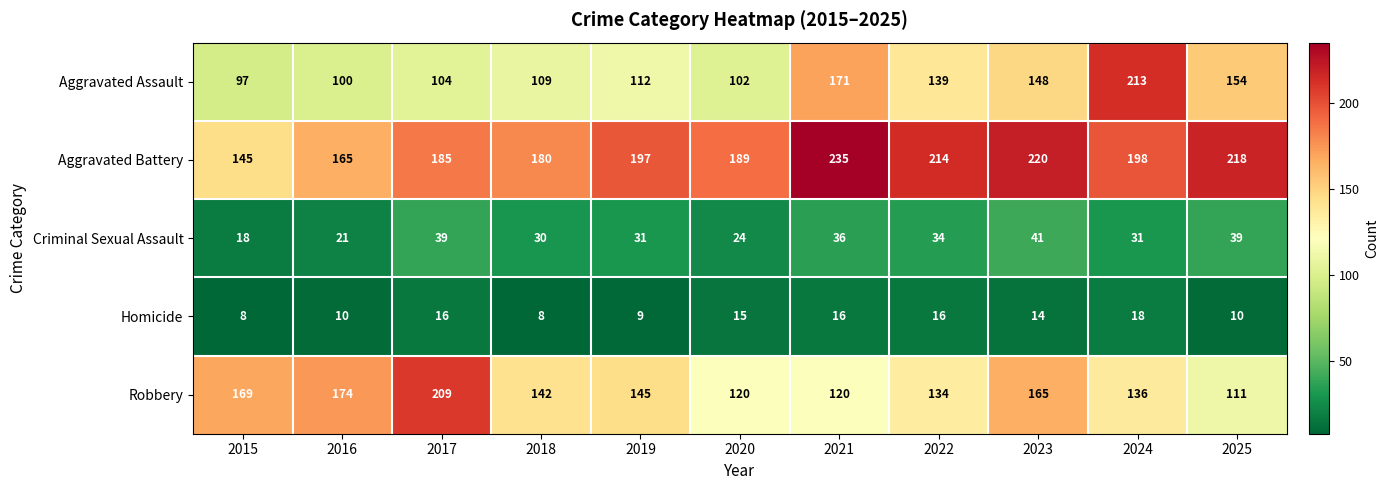

Rank the series by their maximum value, from lowest to highest.

Homicide, Criminal Sexual Assault, Robbery, Aggravated Assault, Aggravated Battery